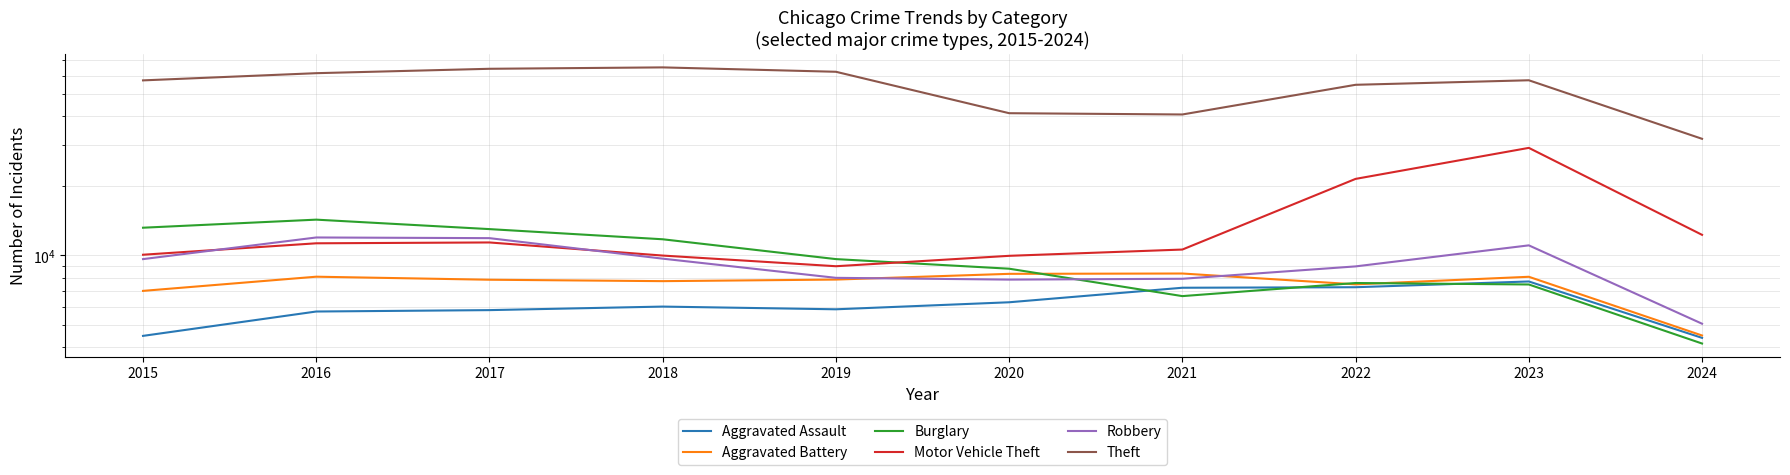

Which category has the highest value in the Aggravated Assault series?

2023